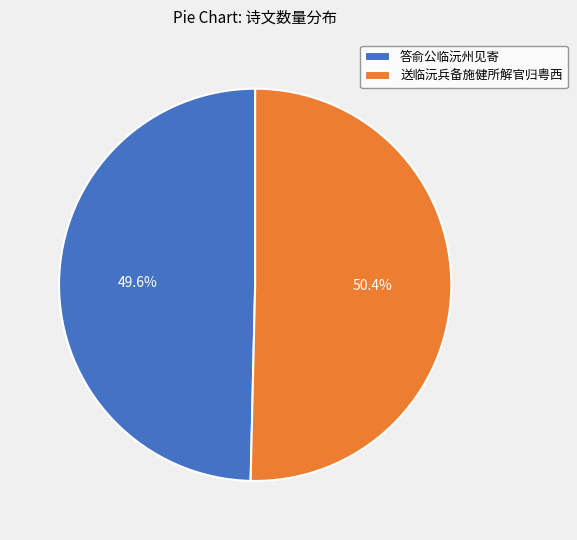

What percentage is the 答俞公临沅州见寄 slice, to the nearest percent?

50%